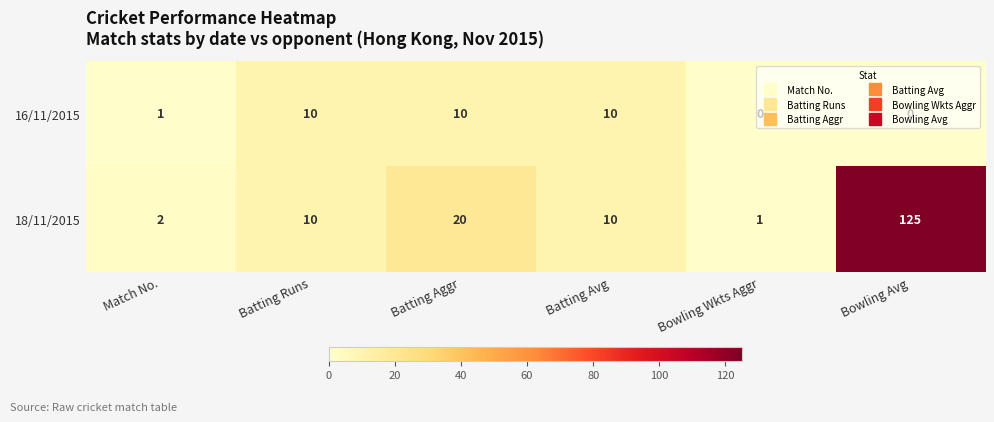

Which series changed the most between Batting Aggr and Batting Avg?

18/11/2015